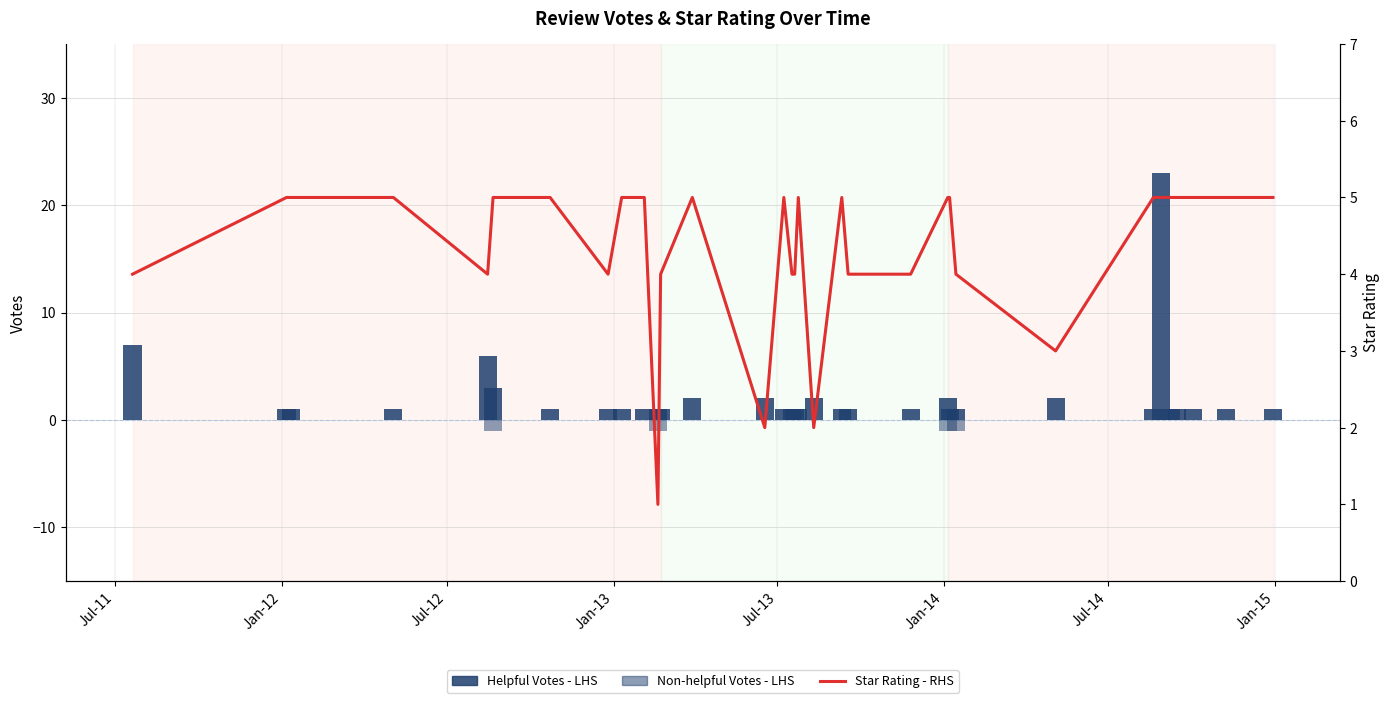

The Non-helpful Votes - LHS series shows -1 at 20. True or false?

False